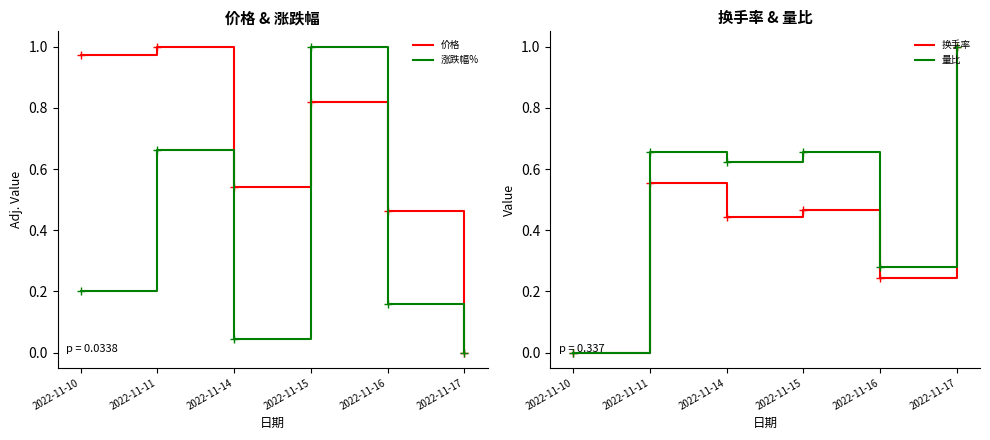

Between 2022-11-14 and 2022-11-17, which is larger?

2022-11-14